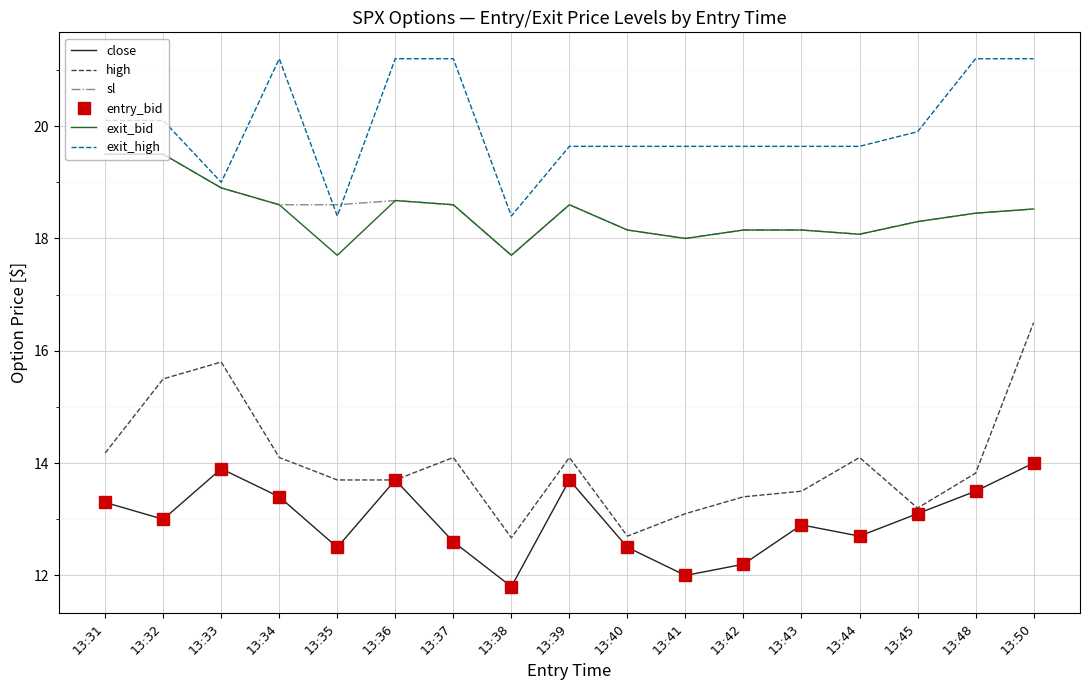

Reading right to left, what are all the values shown in this chart?

close: 14.0	13.5	13.1	12.7	12.9	12.2	12.0	12.5	13.7	11.8	12.6	13.7	12.5	13.4	13.9	13.0	13.3
high: 16.5	13.8	13.2	14.1	13.5	13.4	13.1	12.7	14.1	12.7	14.1	13.7	13.7	14.1	15.8	15.5	14.2
sl: 18.5	18.4	18.3	18.1	18.1	18.1	18.0	18.1	18.6	17.7	18.6	18.7	18.6	18.6	18.9	19.5	19.5
entry_bid: 14.0	13.5	13.1	12.7	12.9	12.2	12.0	12.5	13.7	11.8	12.6	13.7	12.5	13.4	13.9	13.0	13.3
exit_bid: 18.5	18.4	18.3	18.1	18.1	18.1	18.0	18.1	18.6	17.7	18.6	18.7	17.7	18.6	18.9	19.5	19.5
exit_high: 21.2	21.2	19.9	19.6	19.6	19.6	19.6	19.6	19.6	18.4	21.2	21.2	18.4	21.2	19.0	20.1	20.1